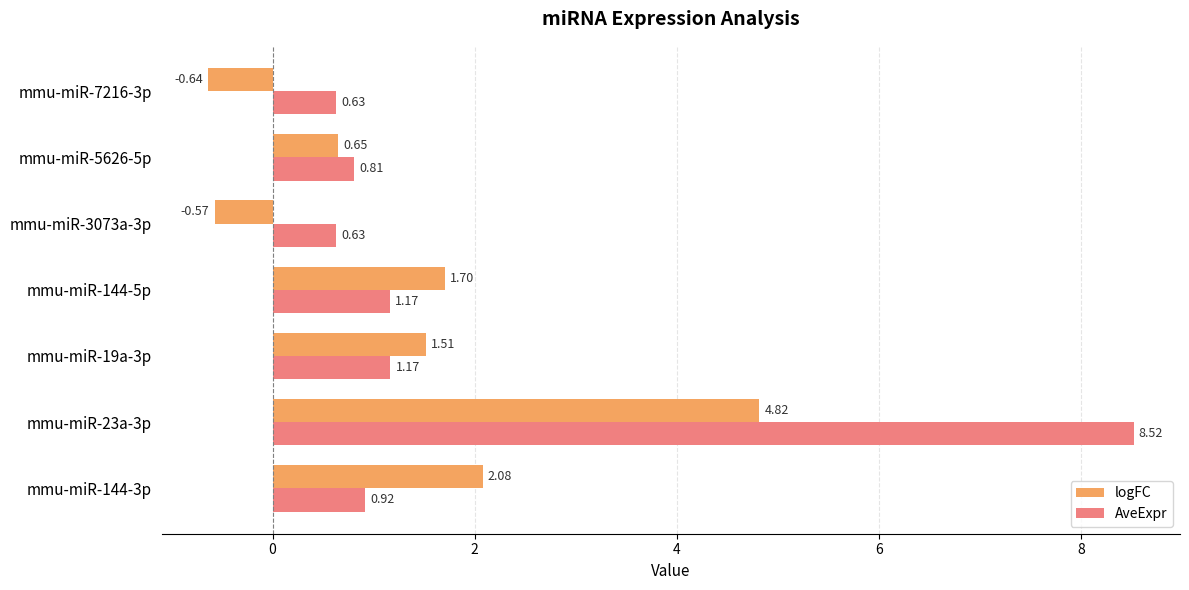

At how many categories does at least one series exceed 4?

1